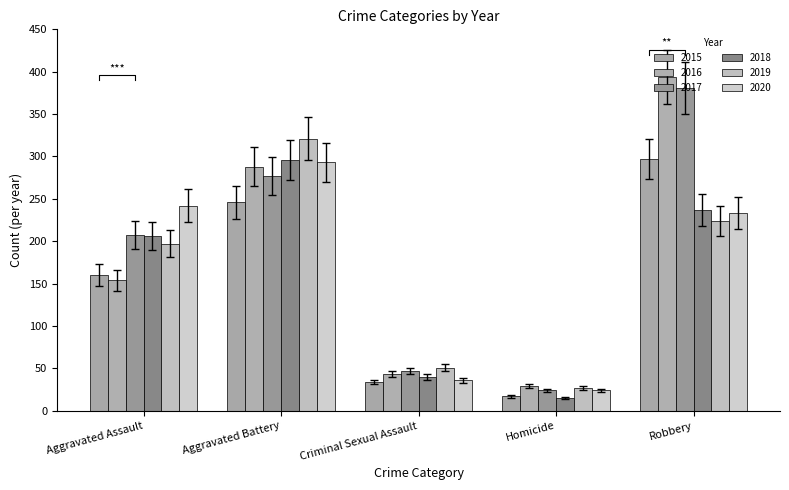

True or false: 2017 has a value of 27.0 at Criminal Sexual Assault.

False